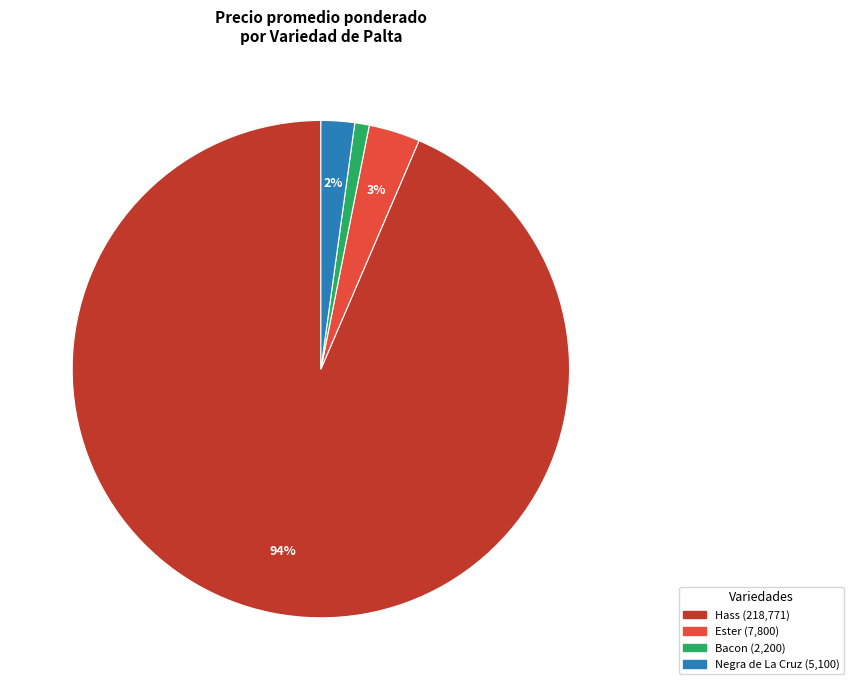

What is the largest slice in the pie chart?

Hass